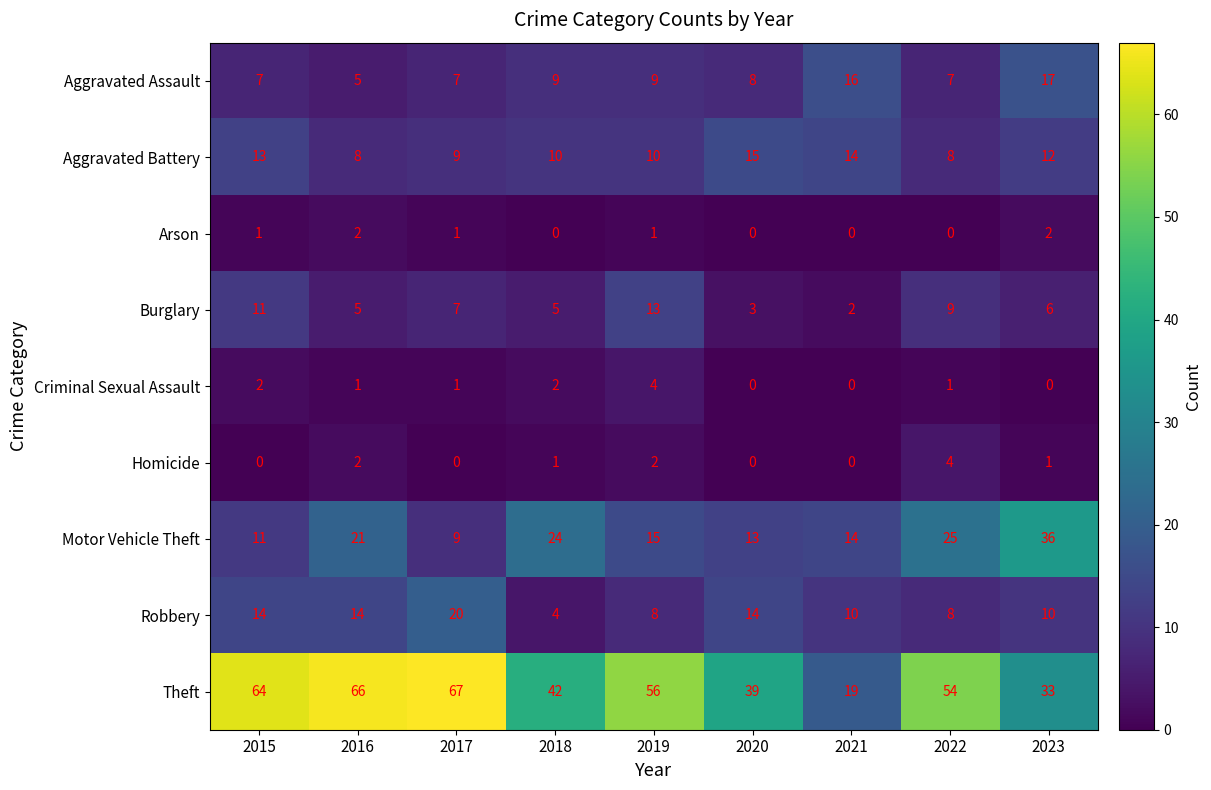

At how many categories does at least one series exceed 3?

9